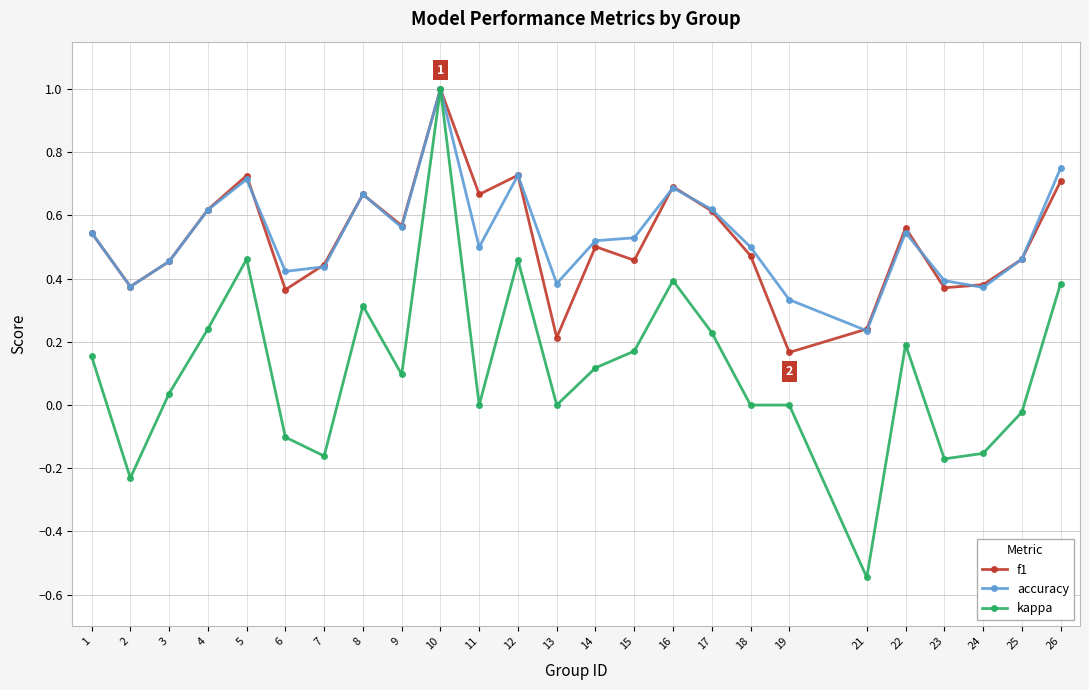

Which series changed the most between 7 and 11?

f1